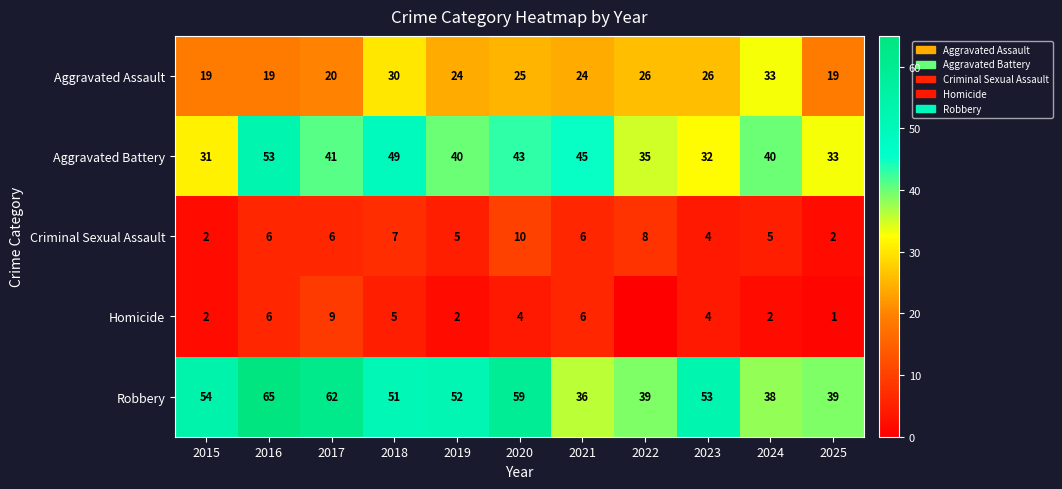

What is the sum of the Homicide values at 2016 and 2021?

12